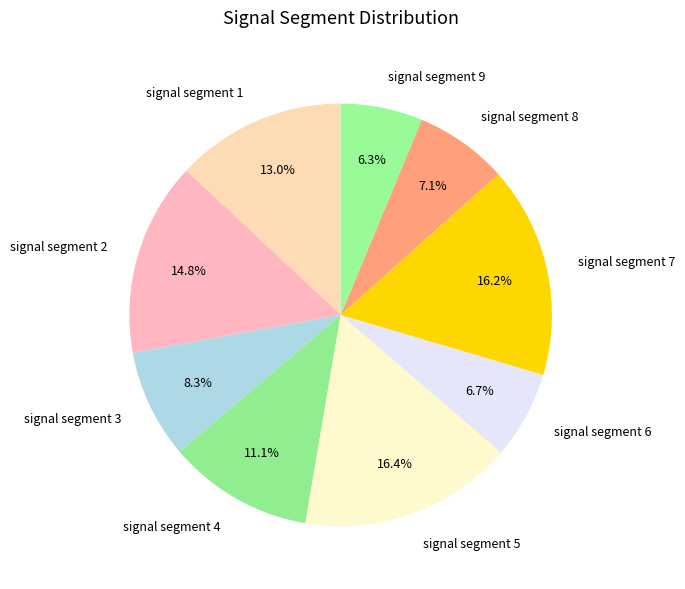

To the nearest percent, what percentage of the pie is signal segment 2?

15%